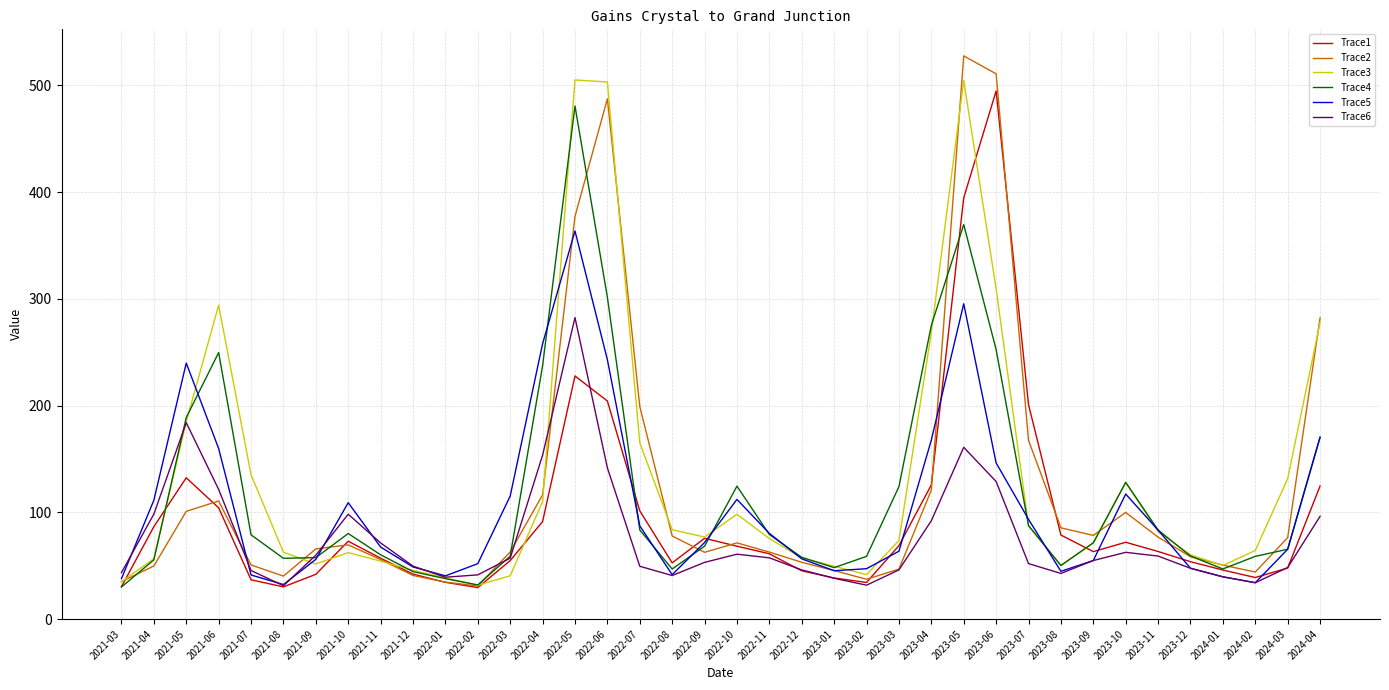

Is the value of Trace4 at 2021-09 greater than the value of Trace3 at 2023-10?

No